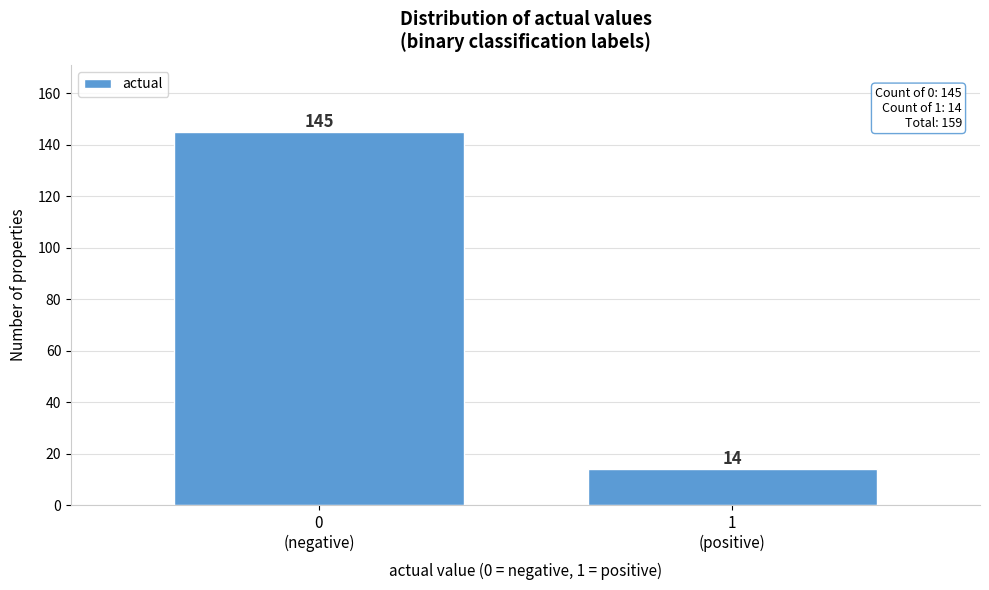

Reading left to right, list all the values displayed in this chart.

145	14